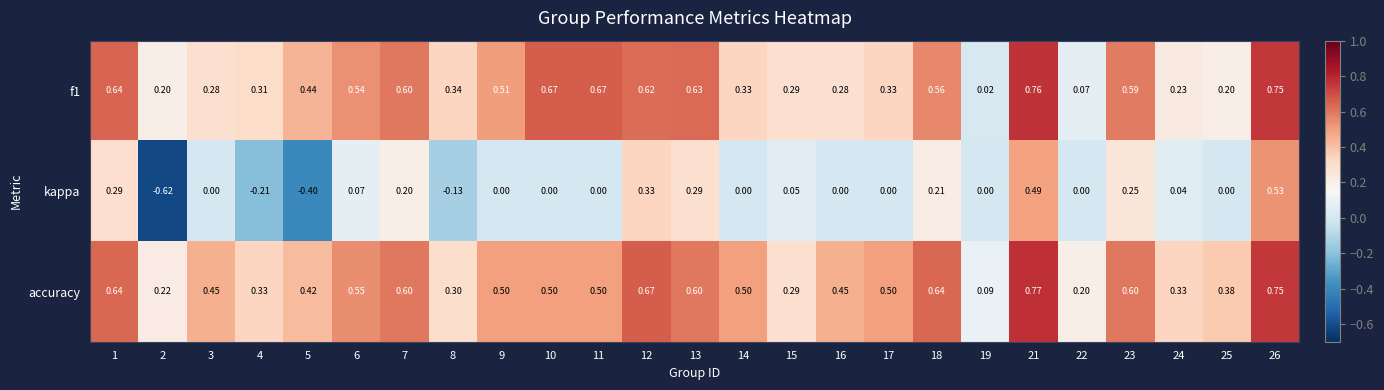

Which series has the largest total across all categories?

accuracy